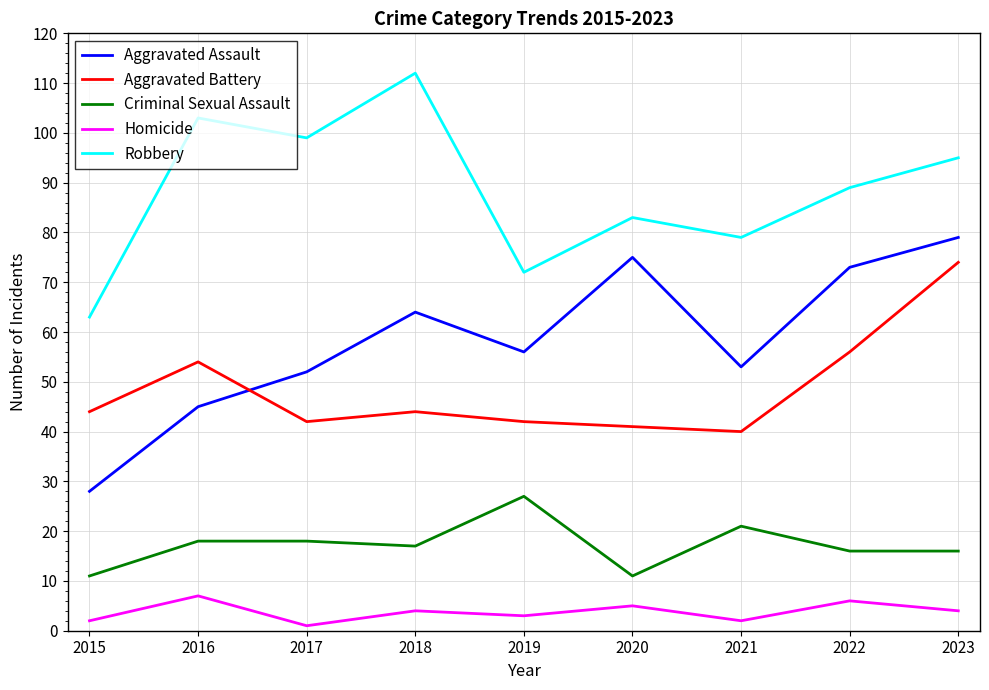

Reading left to right, extract all data points from this chart.

Aggravated Assault: 28	45	52	64	56	75	53	73	79
Aggravated Battery: 44	54	42	44	42	41	40	56	74
Criminal Sexual Assault: 11	18	18	17	27	11	21	16	16
Homicide: 2	7	1	4	3	5	2	6	4
Robbery: 63	103	99	112	72	83	79	89	95